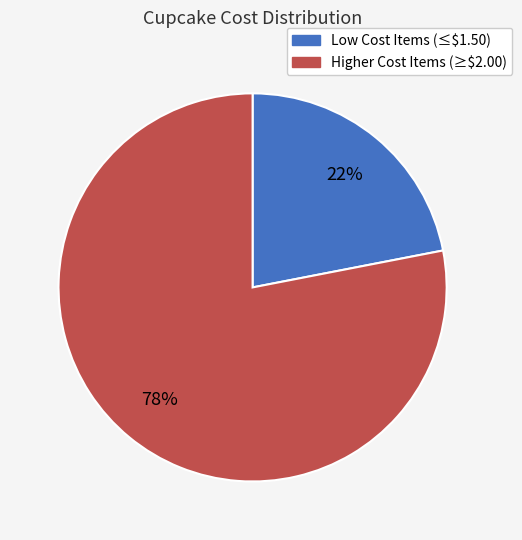

What is the smallest slice in the pie chart?

Low Cost Items (≤$1.50)